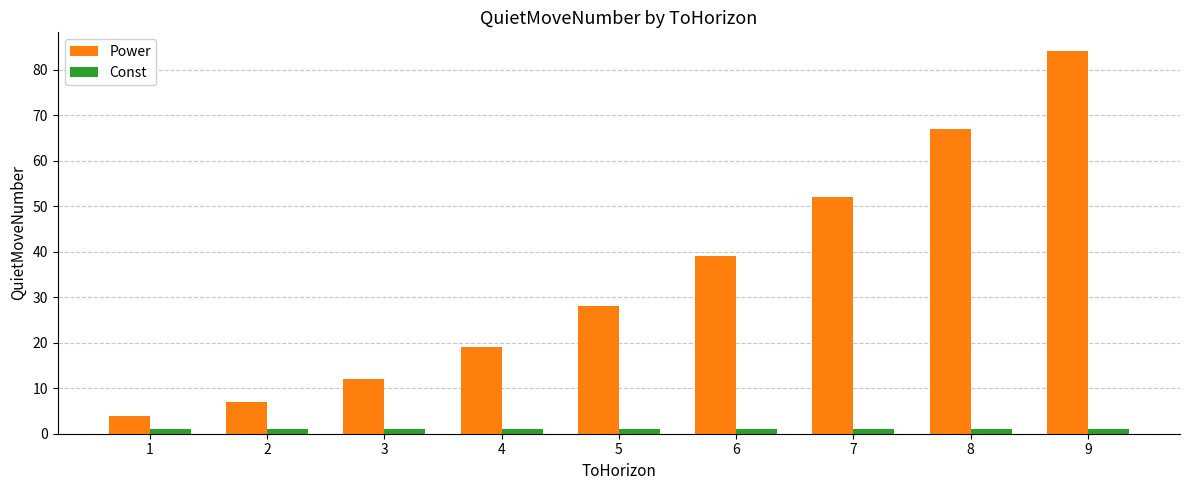

What is the minimum value shown in the chart?

1